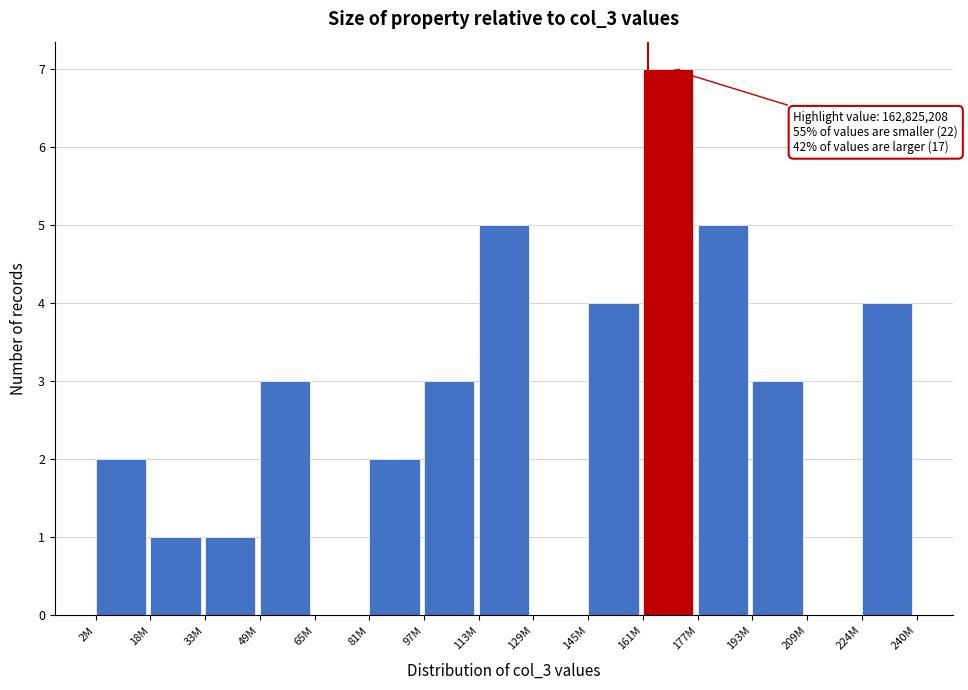

What is the approximate value at 145M?

4